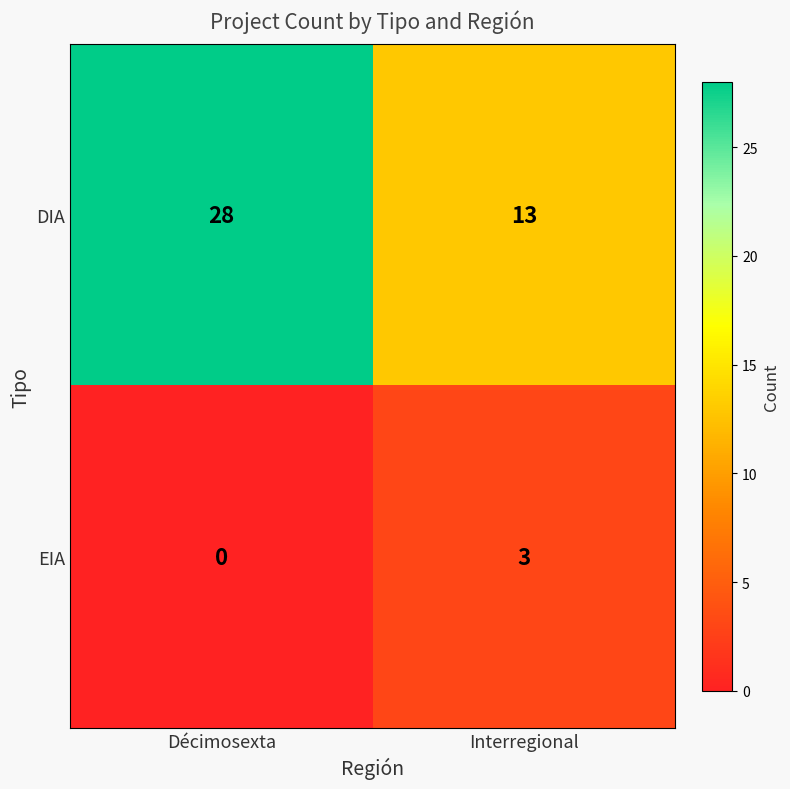

Which series has the largest total across all categories?

DIA